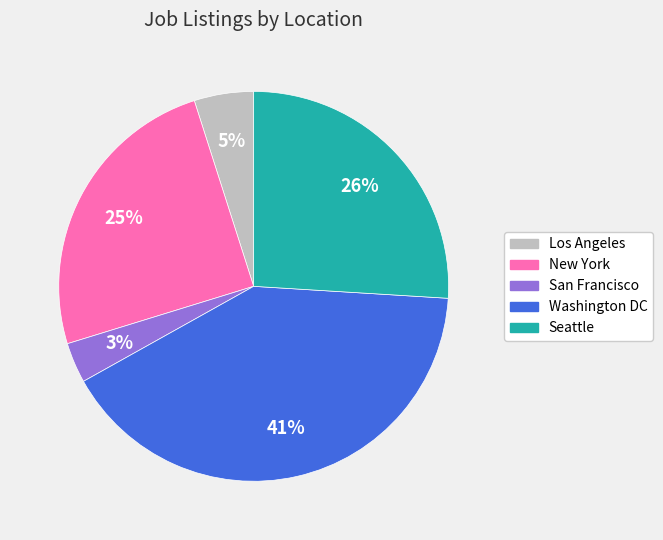

What percentage is the New York slice, to the nearest percent?

25%